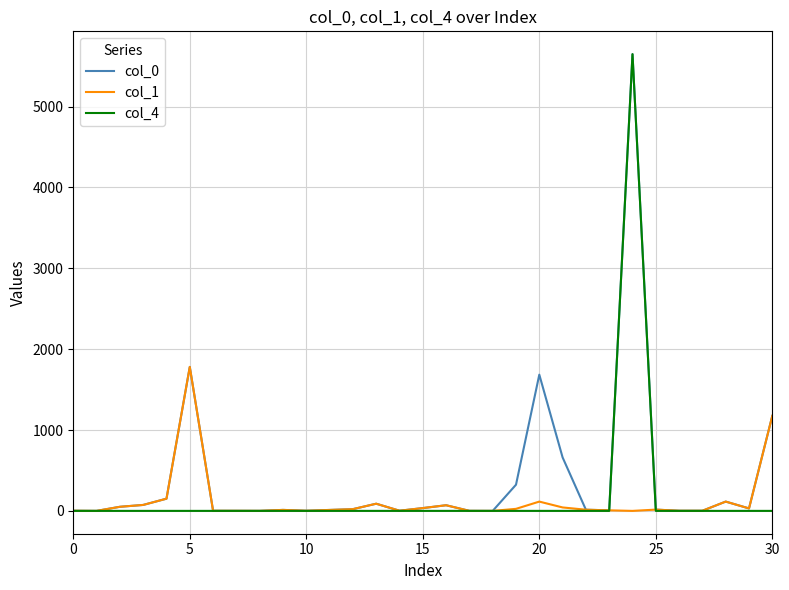

How many interior local peaks does the col_1 series have?

7